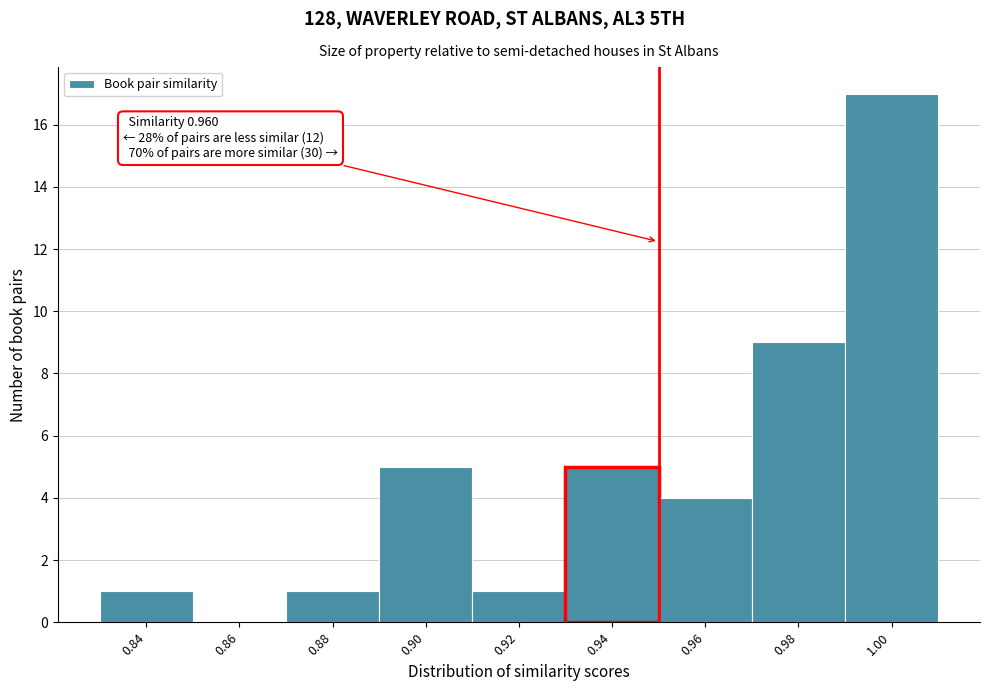

Reading right to left, transcribe all the data shown in this chart.

1.00=17	0.98=9	0.96=4	0.94=5	0.92=1	0.90=5	0.88=1	0.86=0	0.84=1